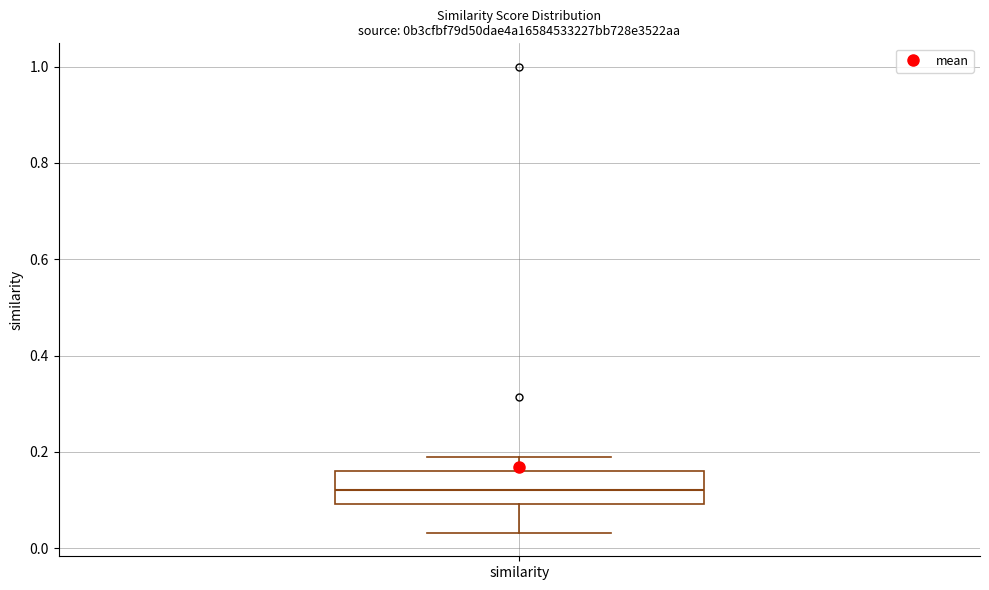

Where does the upper whisker of the box for similarity end on the y-axis? The values are not printed on the chart, so give them approximately, as read against the axis.

0.18